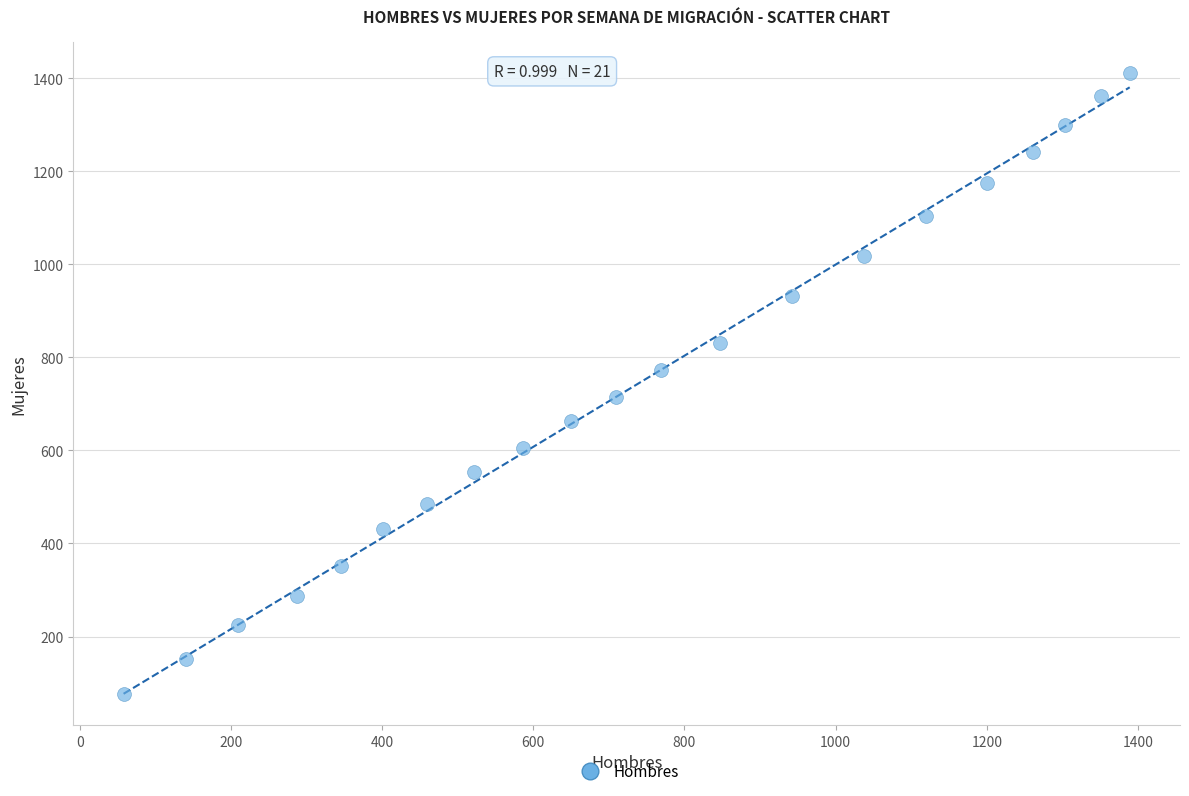

What is the range of X values (max minus min)?

1331